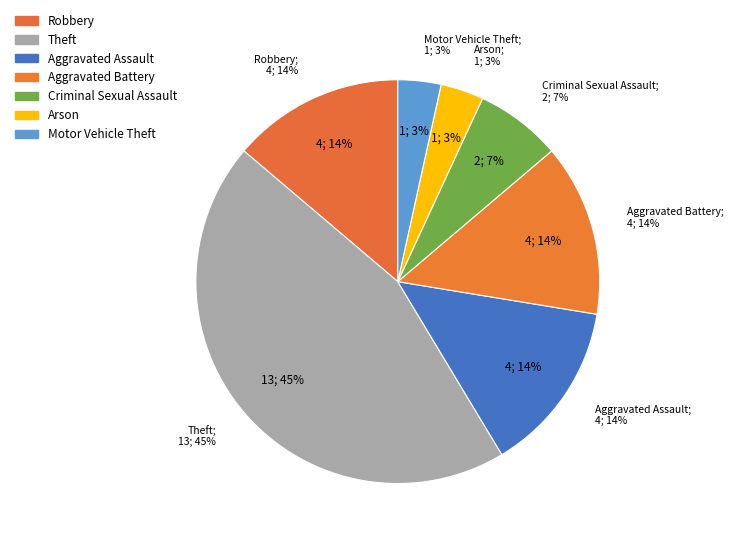

Is there a majority slice in this chart?

No